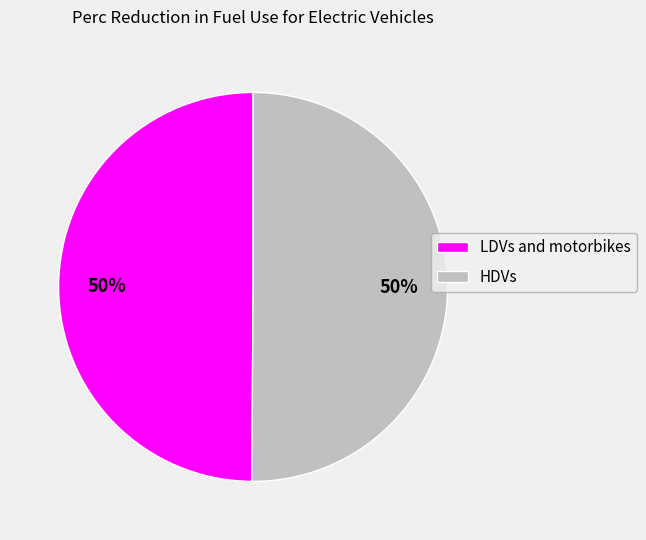

Is it true that LDVs and motorbikes is 35% of the pie?

False